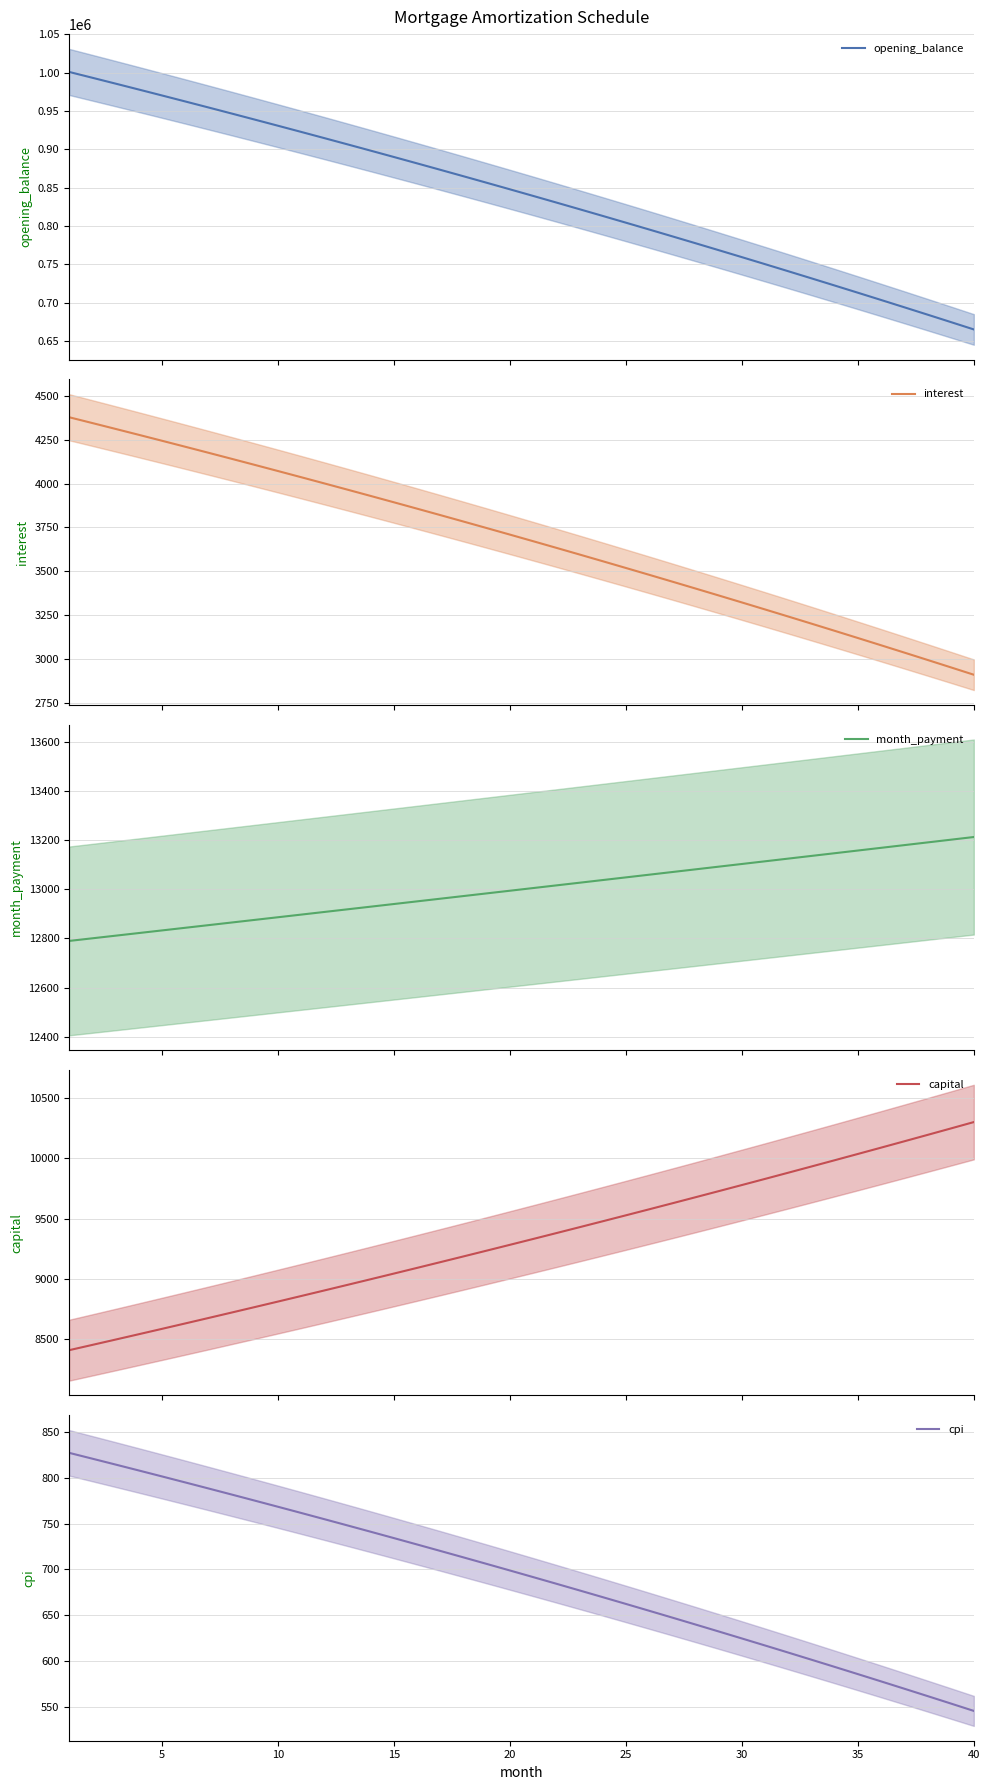

Reading left to right, transcribe all the data shown in this chart.

opening_balance: 1000833.3	993249.1	985614.6	977929.7	970194.0	962407.3	954569.4	946679.8	938738.5	930745.0	922699.1	914600.5	906449.0	898244.2	889985.8	881673.7	873307.4	864886.7	856411.4	847881.0	839295.3	830654.1	821957.0	813203.7	804393.9	795527.3	786603.6	777622.5	768583.7	759486.9	750331.8	741118.0	731845.2	722513.2	713121.6	703670.1	694158.3	684586.0	674952.8	665258.4
interest: 4378.6	4345.5	4312.1	4278.4	4244.6	4210.5	4176.2	4141.7	4107.0	4072.0	4036.8	4001.4	3965.7	3929.8	3893.7	3857.3	3820.7	3783.9	3746.8	3709.5	3671.9	3634.1	3596.1	3557.8	3519.2	3480.4	3441.4	3402.1	3362.6	3322.8	3282.7	3242.4	3201.8	3161.0	3119.9	3078.6	3036.9	2995.1	2952.9	2910.5
month_payment: 12789.9	12800.6	12811.3	12821.9	12832.6	12843.3	12854.0	12864.7	12875.4	12886.2	12896.9	12907.7	12918.4	12929.2	12940.0	12950.7	12961.5	12972.3	12983.1	12994.0	13004.8	13015.6	13026.5	13037.3	13048.2	13059.1	13070.0	13080.8	13091.7	13102.7	13113.6	13124.5	13135.4	13146.4	13157.3	13168.3	13179.3	13190.3	13201.3	13212.3
capital: 8411.3	8455.1	8499.2	8543.5	8588.0	8632.8	8677.8	8723.0	8768.5	8814.2	8860.1	8906.3	8952.7	8999.4	9046.3	9093.4	9140.8	9188.5	9236.3	9284.5	9332.9	9381.5	9430.4	9479.6	9529.0	9578.6	9628.6	9678.7	9729.2	9779.9	9830.9	9882.1	9933.6	9985.4	10037.4	10089.7	10142.3	10195.2	10248.3	10301.7
cpi: 827.0	820.7	814.3	807.8	801.3	794.8	788.2	781.6	775.0	768.3	761.5	754.7	747.9	741.0	734.1	727.2	720.1	713.1	706.0	698.8	691.6	684.4	677.1	669.8	662.4	655.0	647.5	640.0	632.4	624.8	617.1	609.4	601.6	593.8	585.9	578.0	570.0	562.0	553.9	545.8